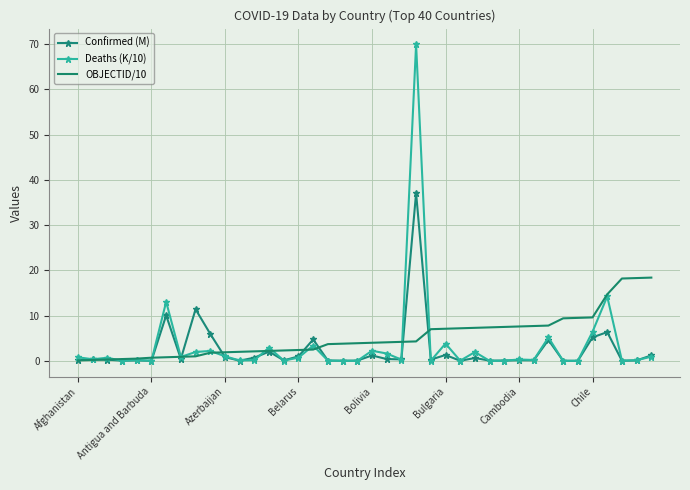

At how many categories does at least one series exceed 28?

1